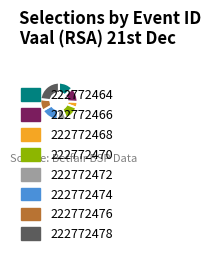

Which slice is the smallest?

222772468